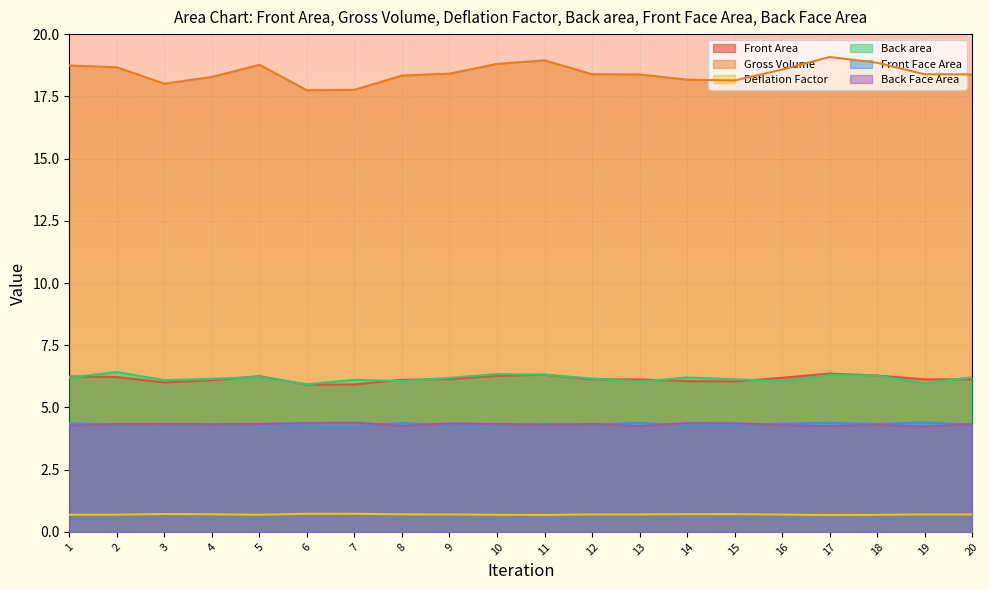

At how many categories does at least one series exceed 4?

20